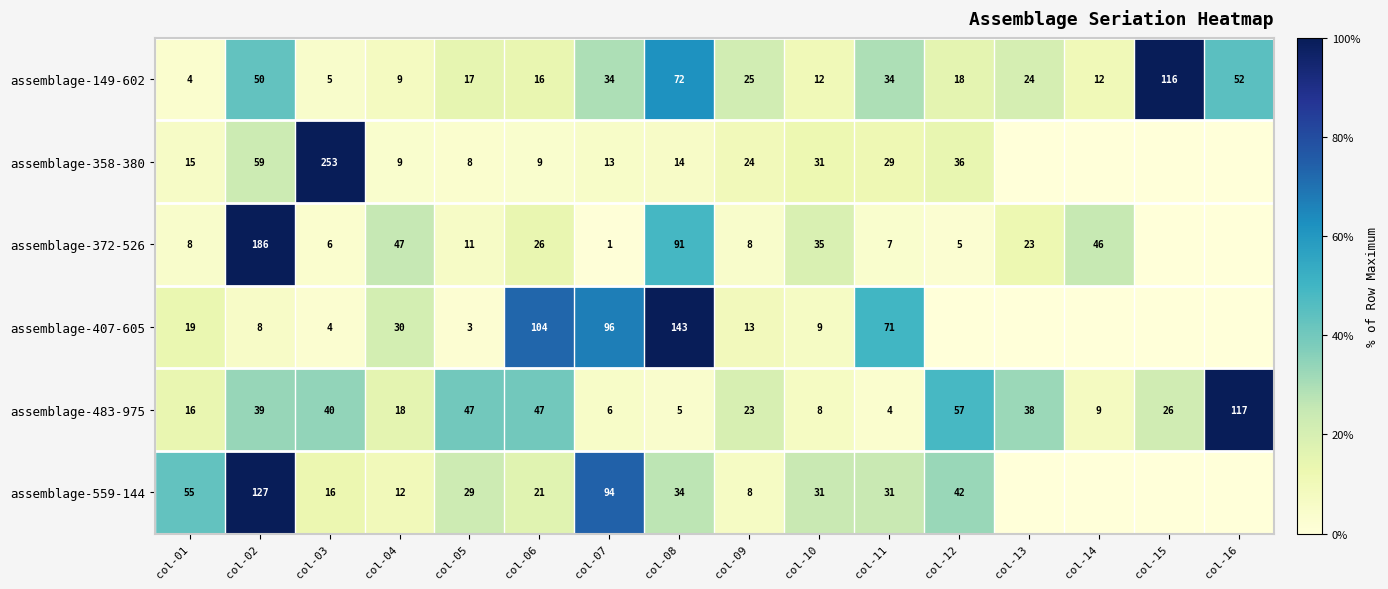

What is the average value of the assemblage-149-602 series?

31